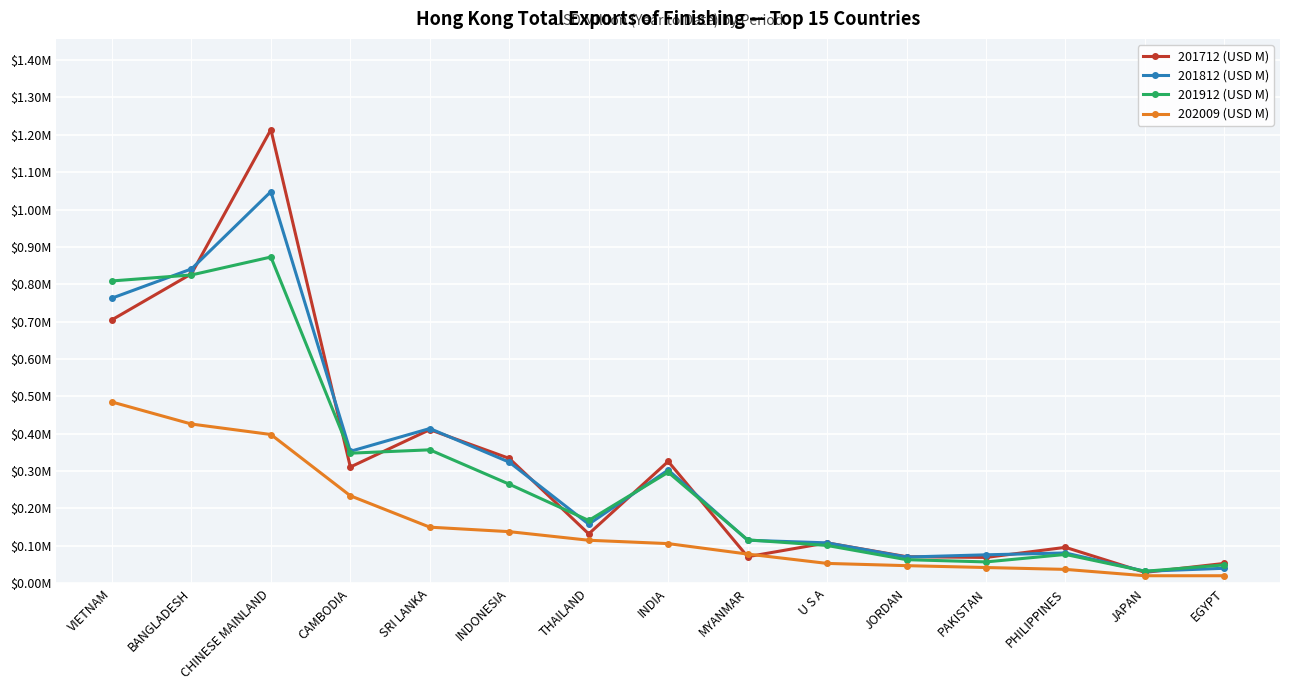

What are all the series names shown in the legend?

201712 (USD M), 201812 (USD M), 201912 (USD M), 202009 (USD M)